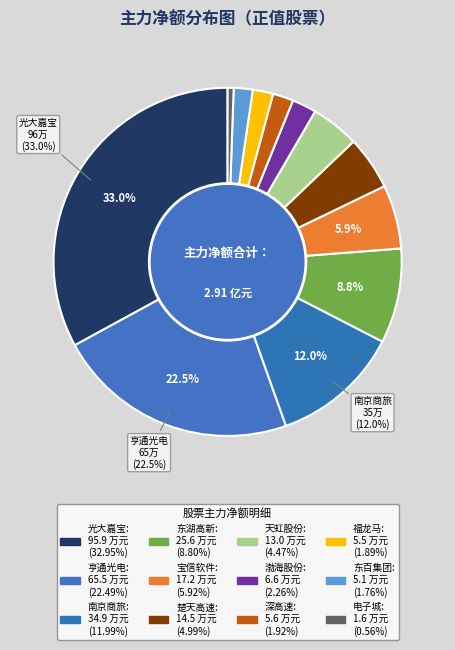

The 宝信软件 slice represents 6% of the pie. True or false?

True